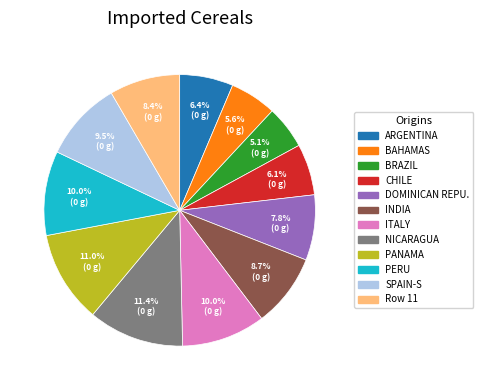

Does any single category account for the majority?

No